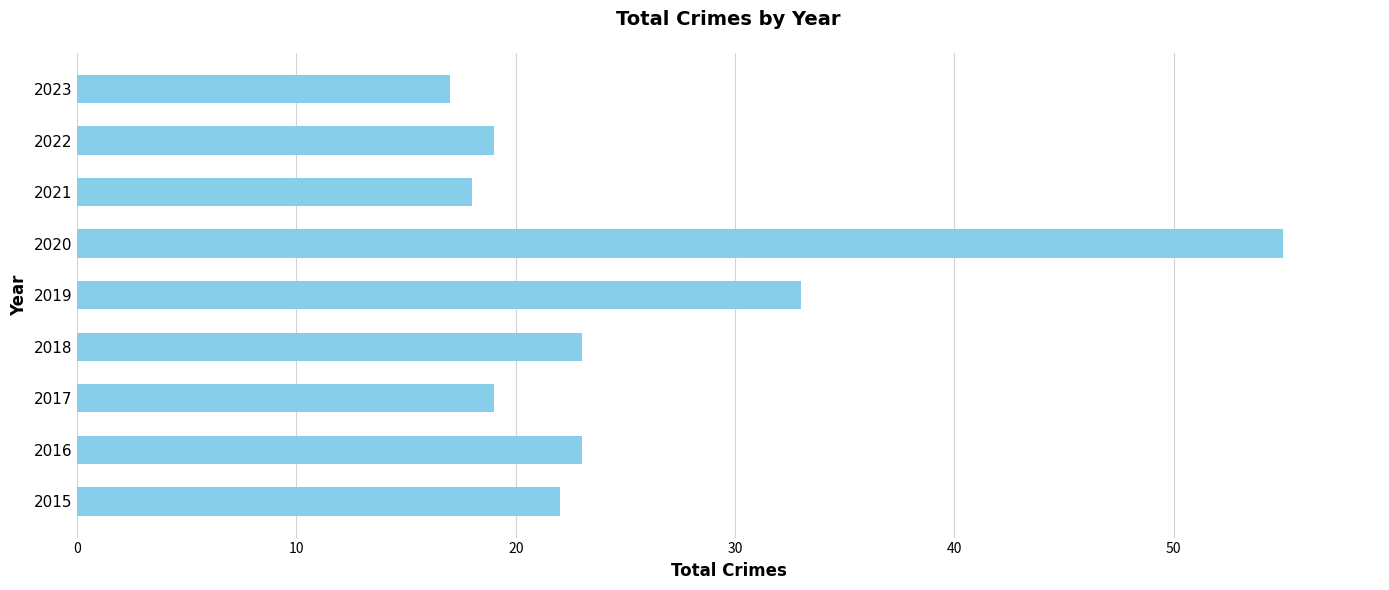

What value does the data have at 2015, to the nearest 10?

20